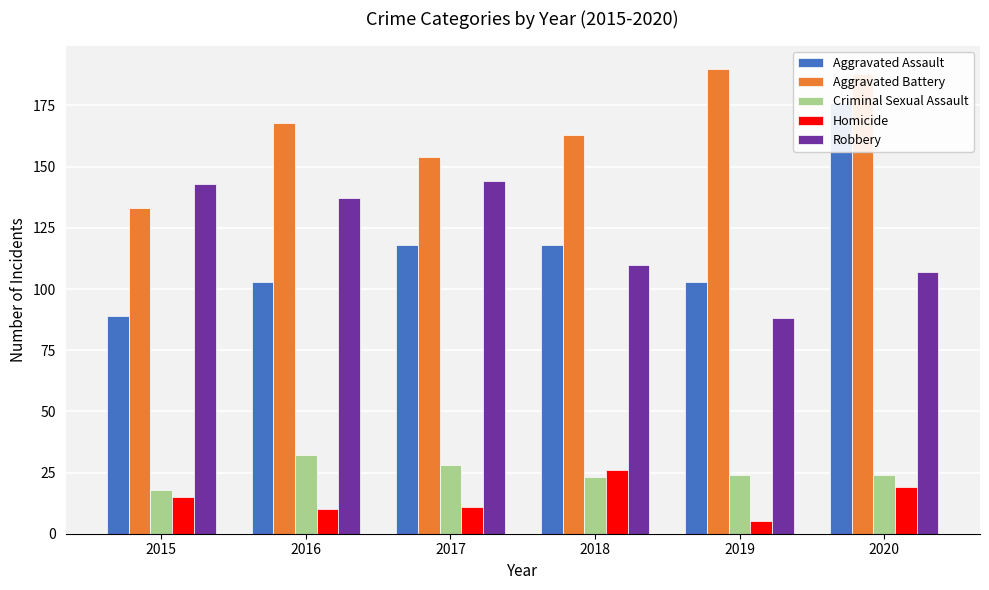

How many values in the Homicide series exceed 15?

2